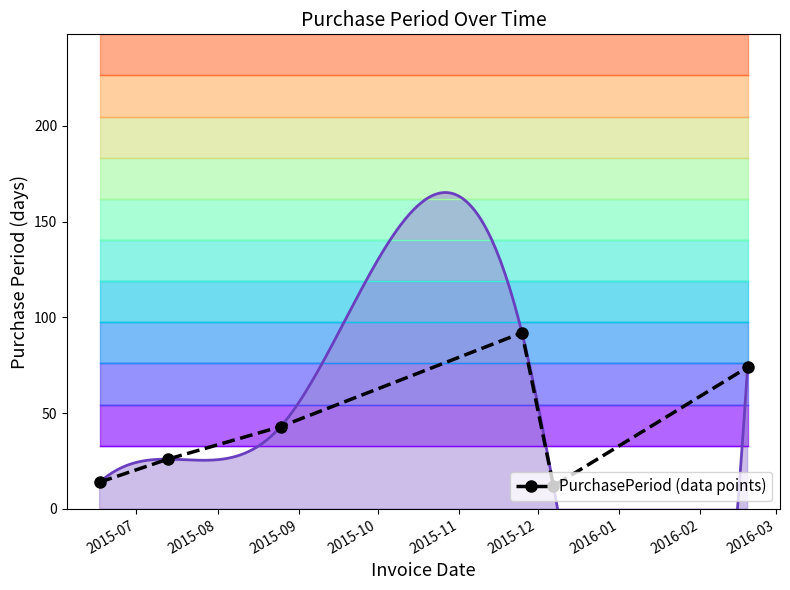

What is the value of the PurchasePeriod (data points) point at the 6th from the left?

74